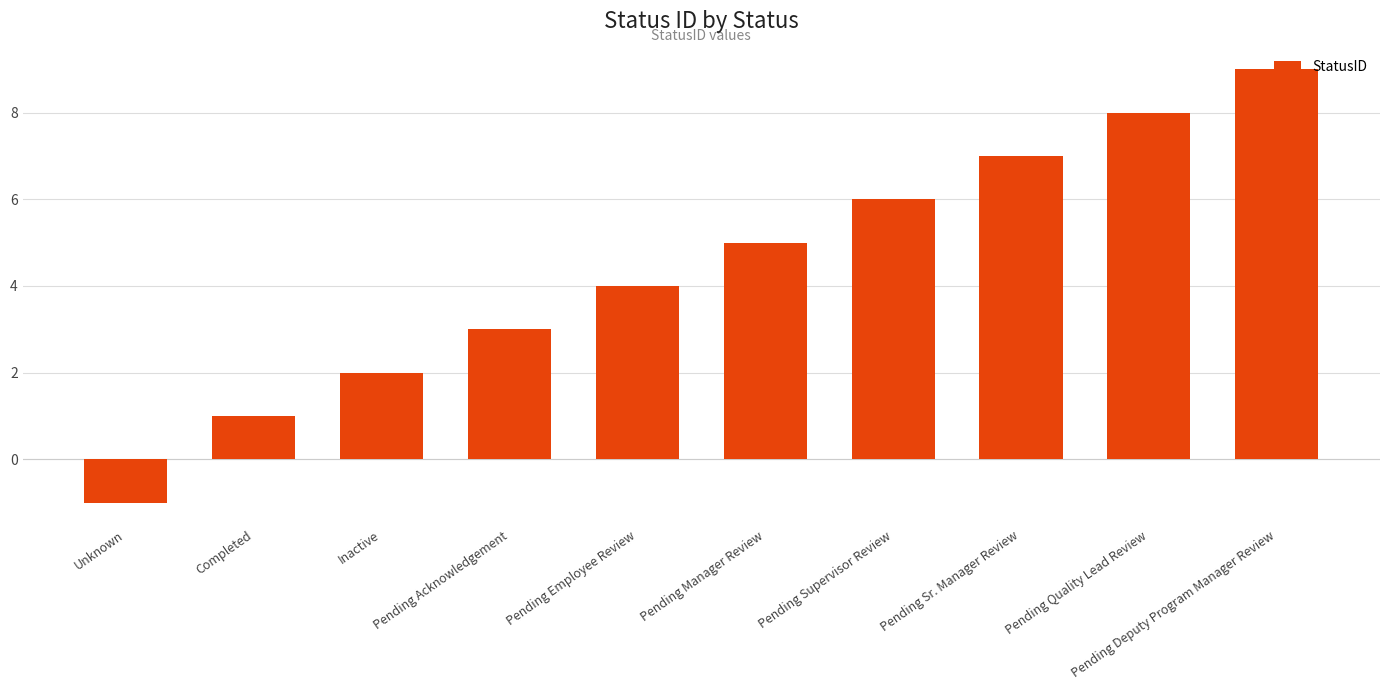

List the labels in order of value, largest first.

Pending Deputy Program Manager Review, Pending Quality Lead Review, Pending Sr. Manager Review, Pending Supervisor Review, Pending Manager Review, Pending Employee Review, Pending Acknowledgement, Inactive, Completed, Unknown